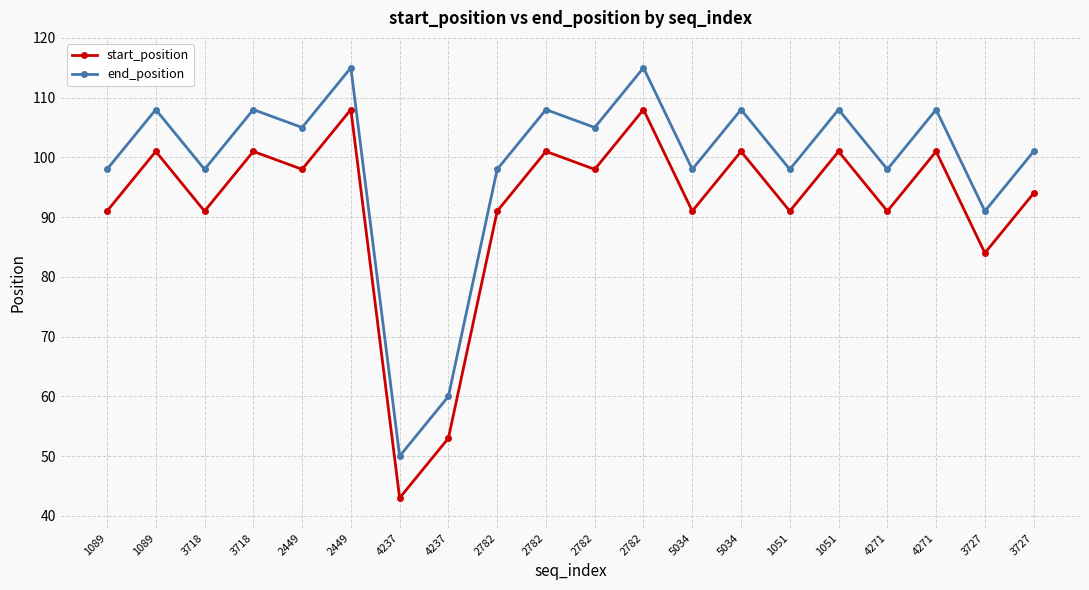

Which label corresponds to the smallest value in the chart?

4237